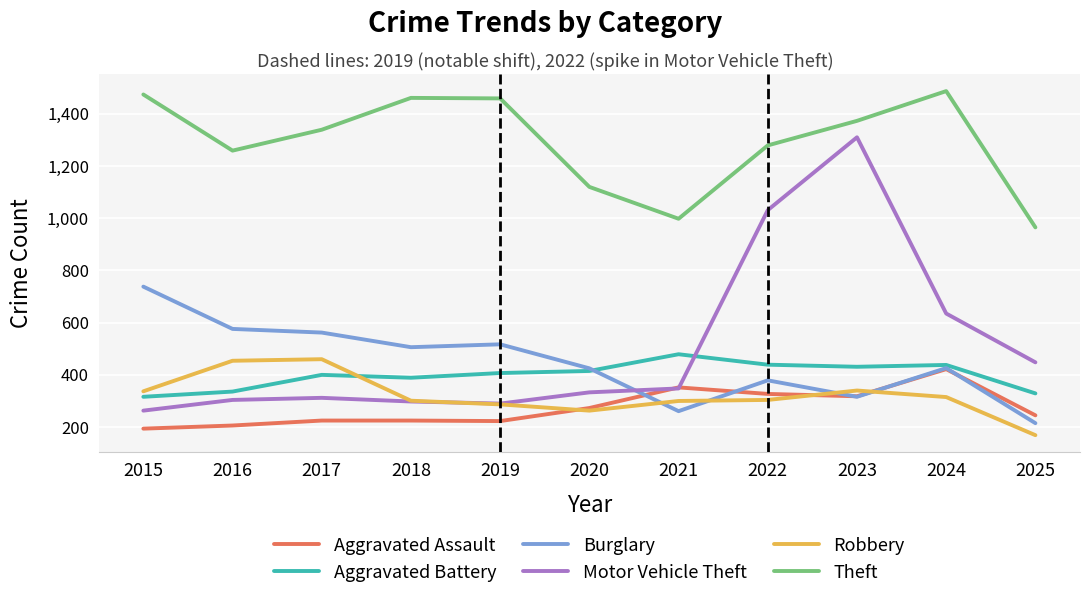

The Theft series shows 1461 at 2018. True or false?

True